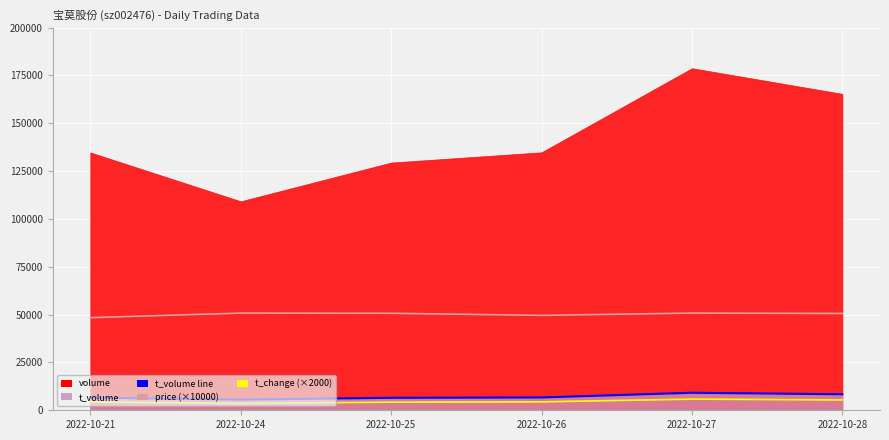

The t_volume line series shows 5560.0 at 2022-10-24. True or false?

True